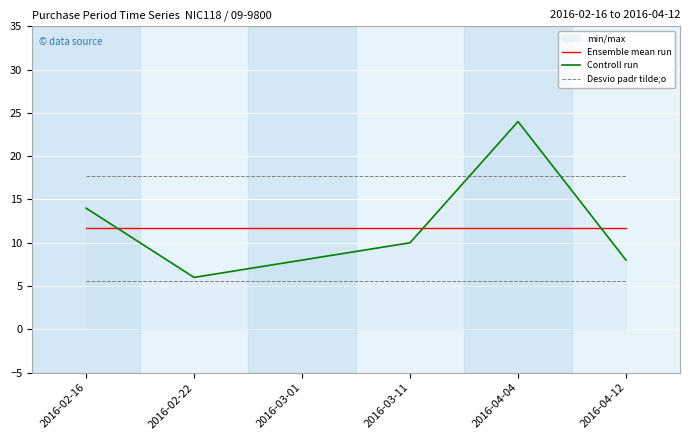

How many lines are shown in the chart?

3